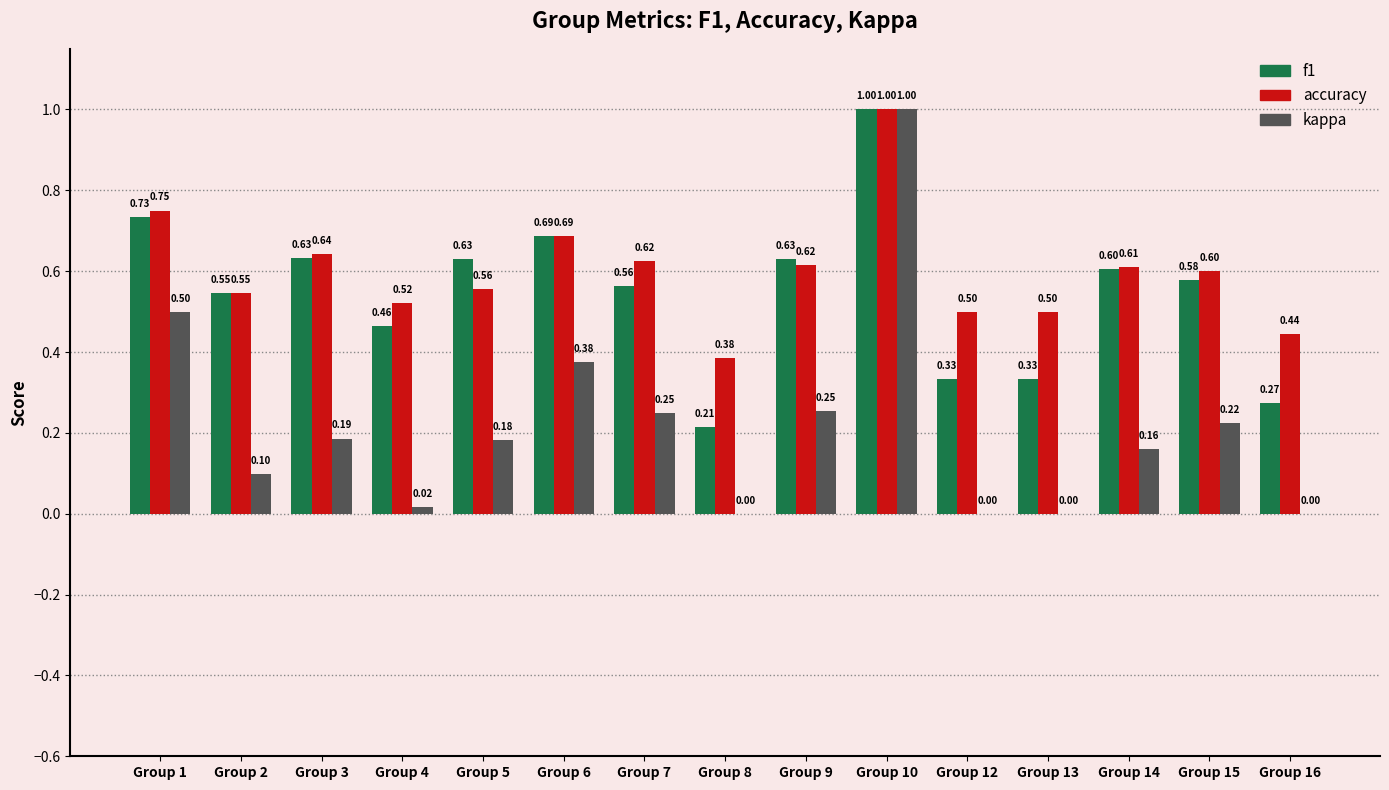

Between Group 1 and Group 9, which series saw the biggest shift?

kappa